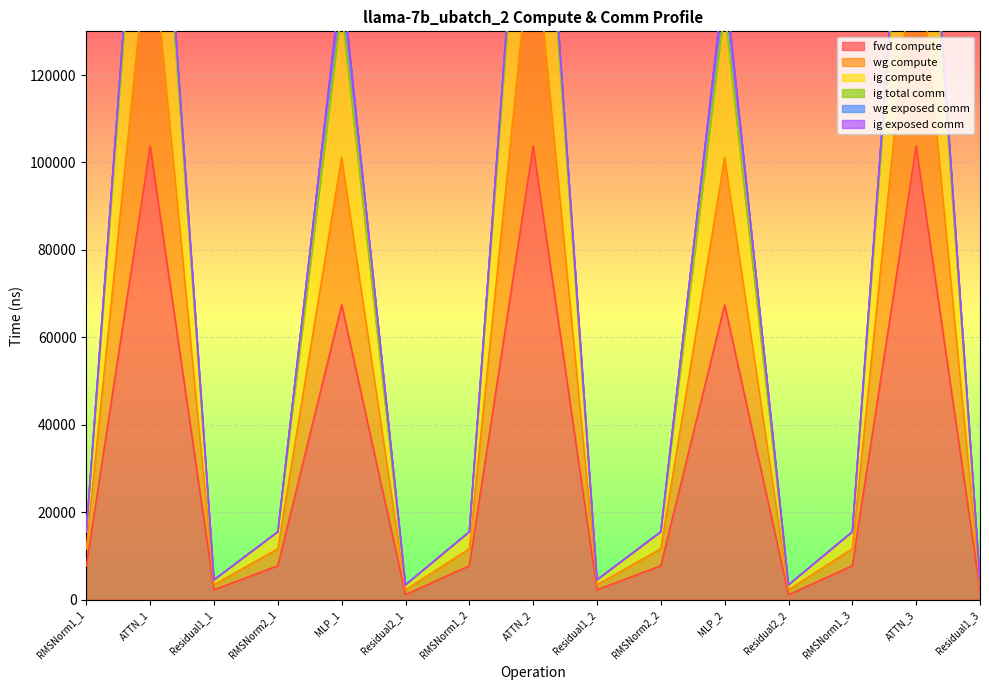

What is the maximum value for fwd compute?

103749.9